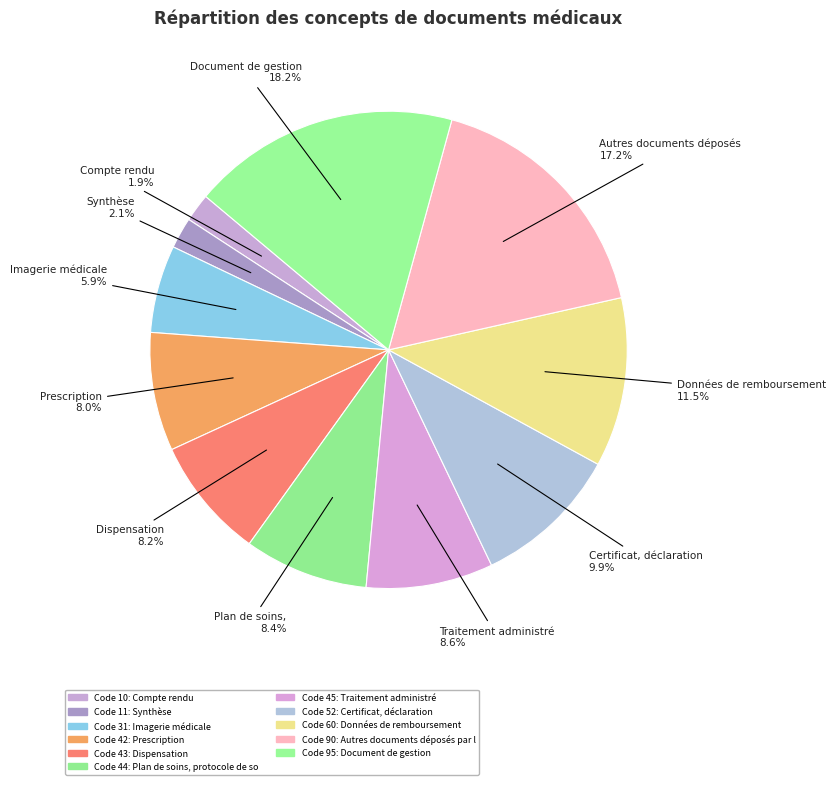

Count the number of slices in the pie.

11